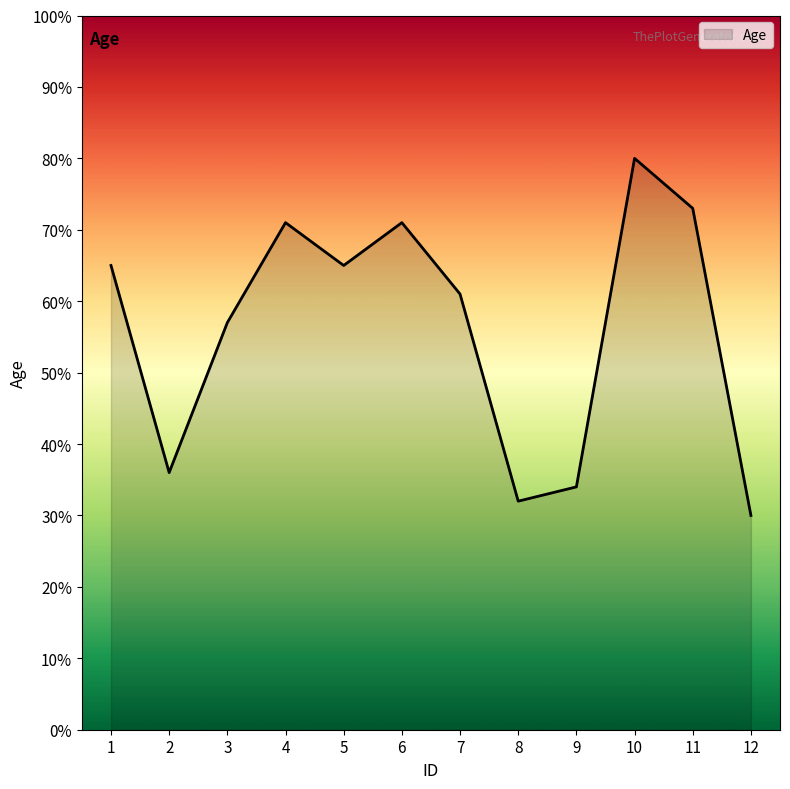

At which category does the data reach its first local peak?

4